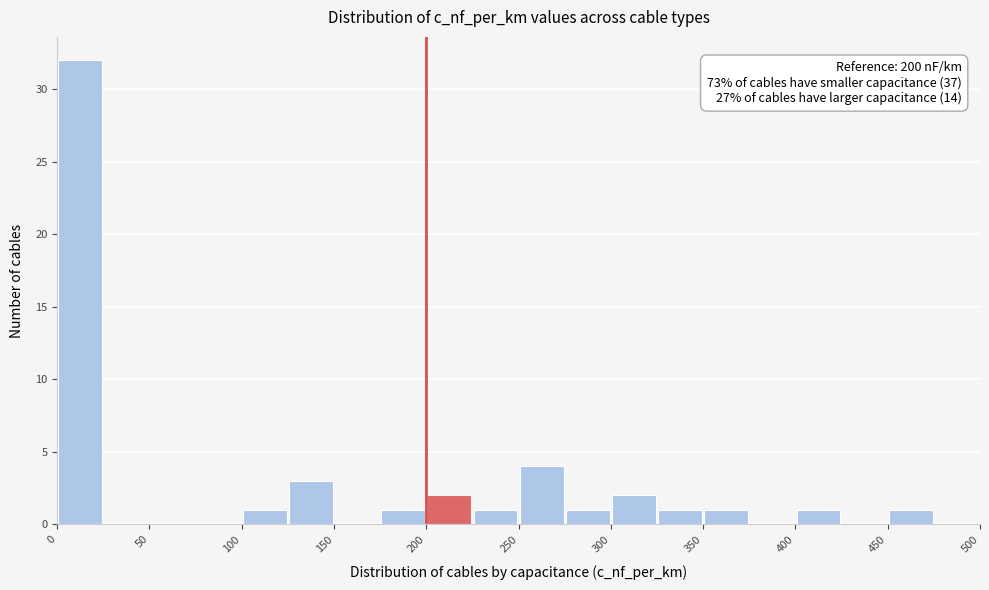

Which range on the x-axis has the tallest bar?

0 to 25